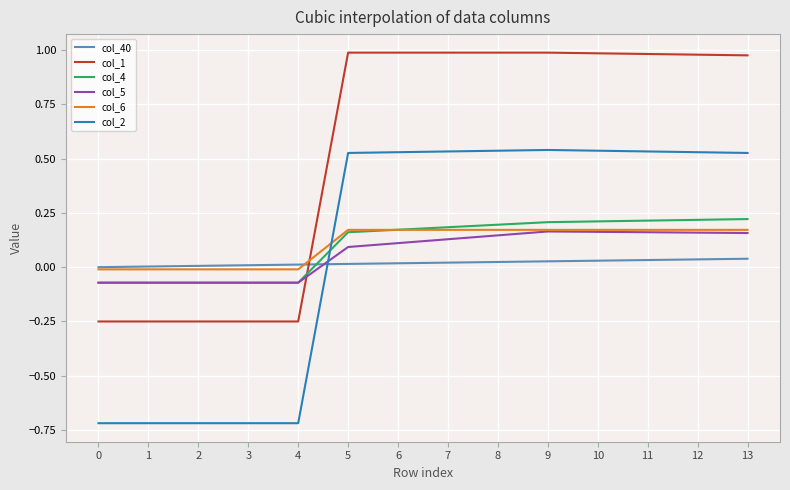

Between 1 and 7, which series saw the biggest shift?

col_2